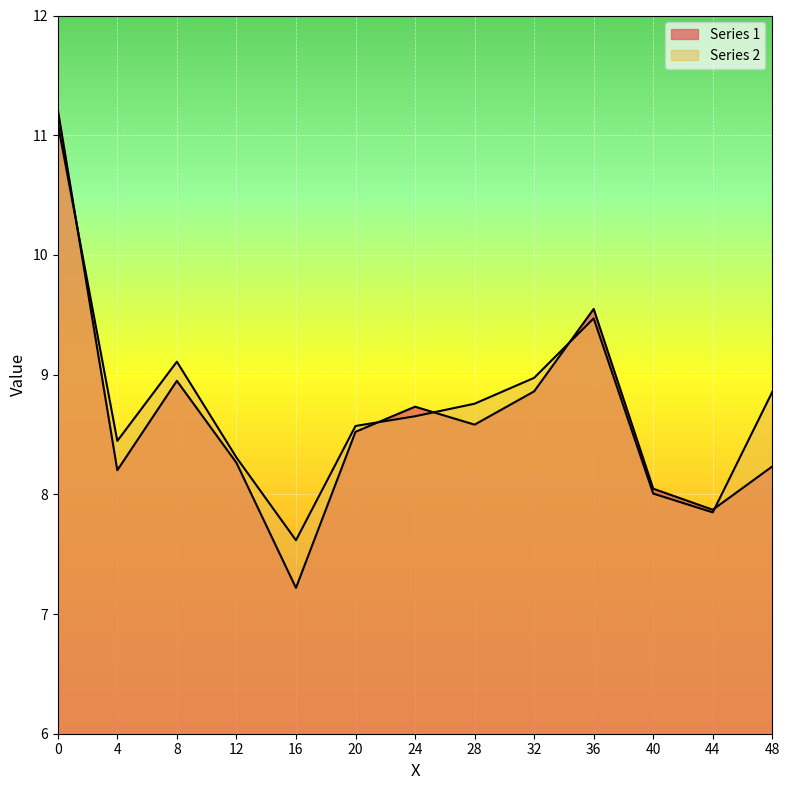

In Series 1, how many points are higher than both neighbors (excluding endpoints)?

3